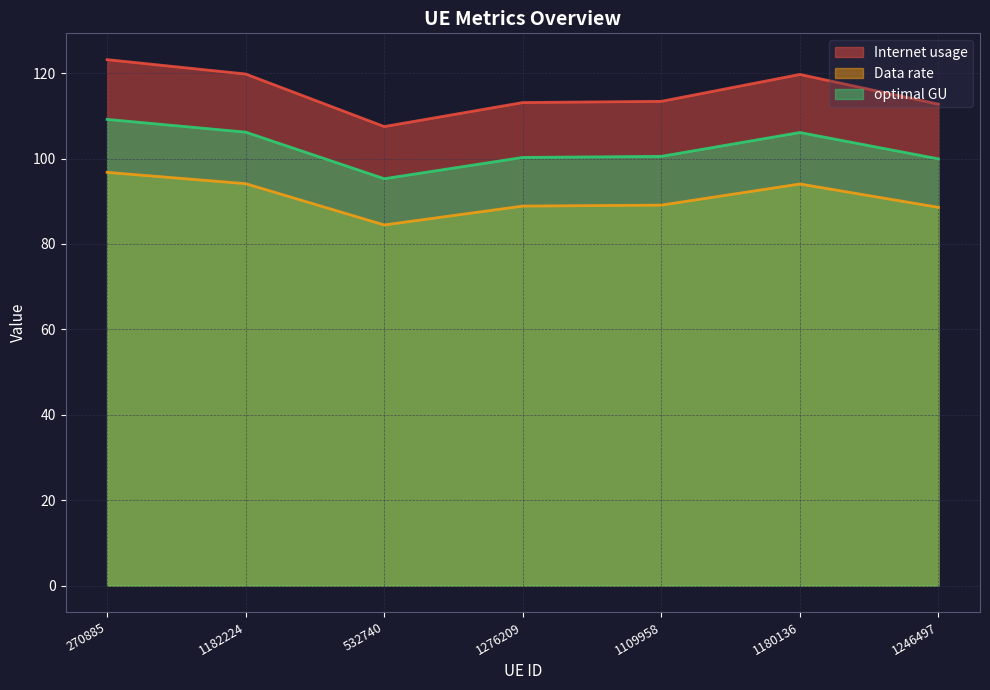

What is the total value across all series at 270885?

329.1